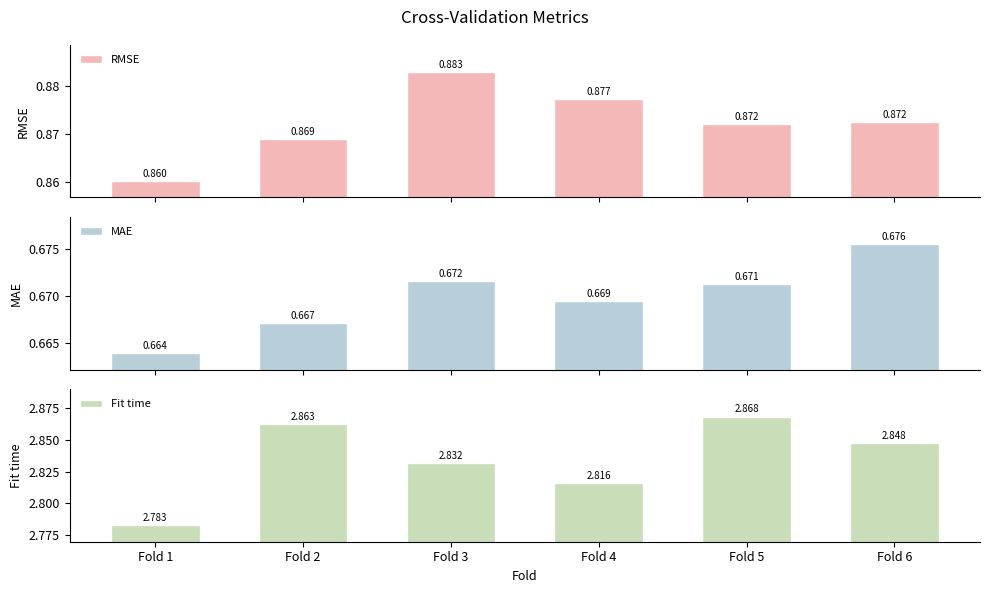

What is the sum of all Fit time values?

17.0